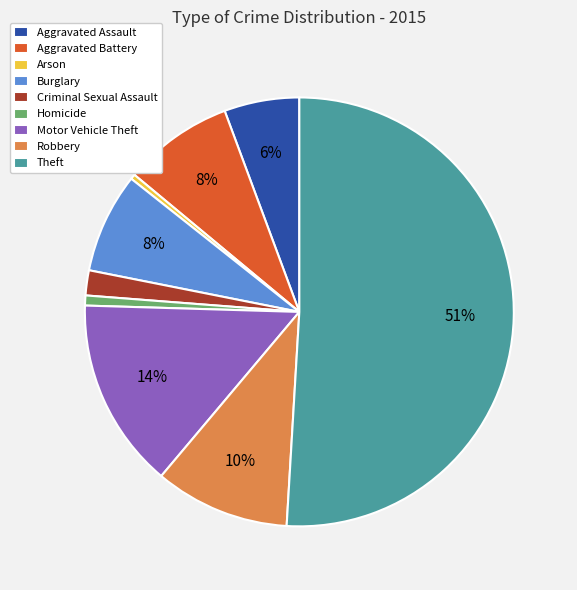

Which category has the biggest portion of the pie?

Theft